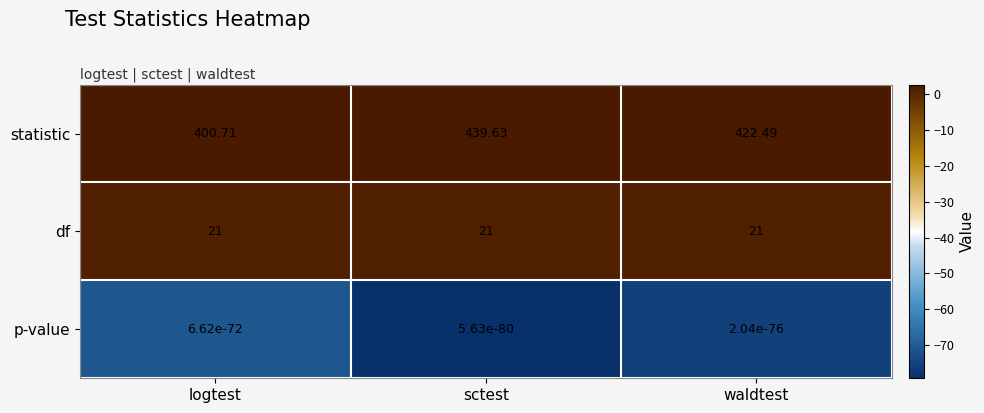

At sctest, list the series in order from smallest to largest.

p-value, df, statistic